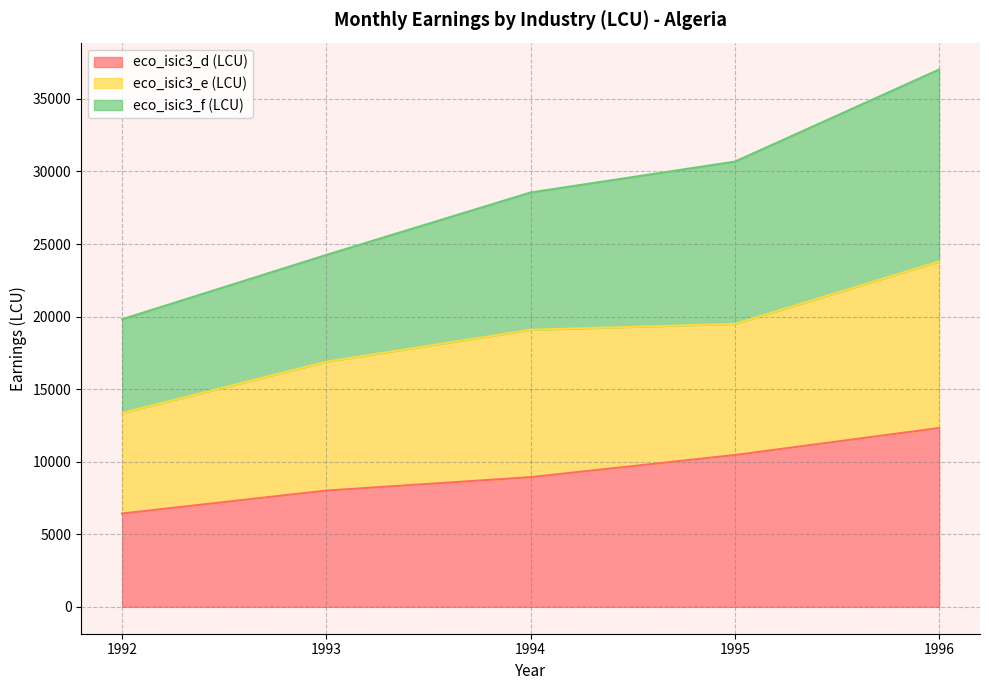

Does the chart have visible grid lines?

Yes